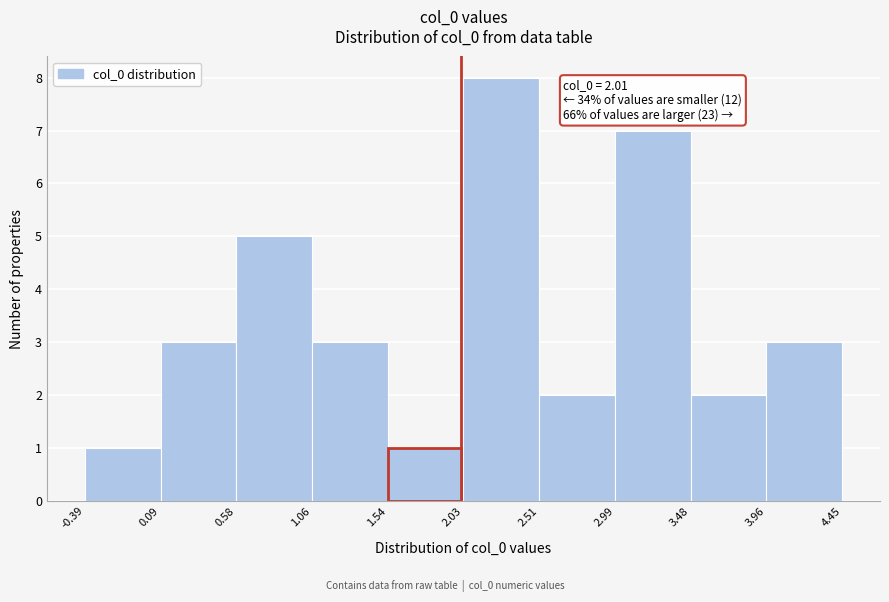

Over which range of the x-axis is the bar tallest?

2.03 to 2.51